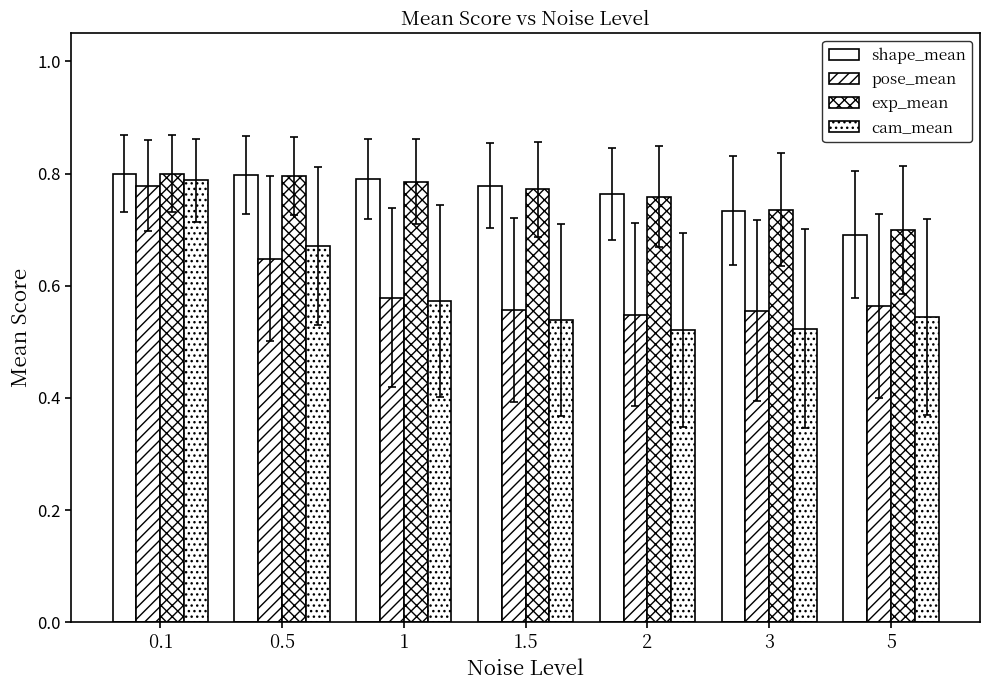

What is the minimum value for exp_mean?

0.7